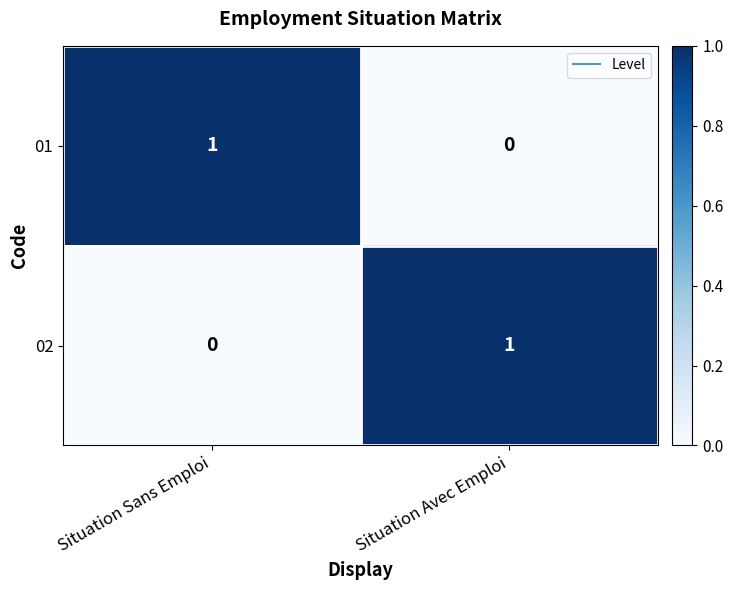

What is the difference between the highest and lowest values at Situation Sans Emploi?

1